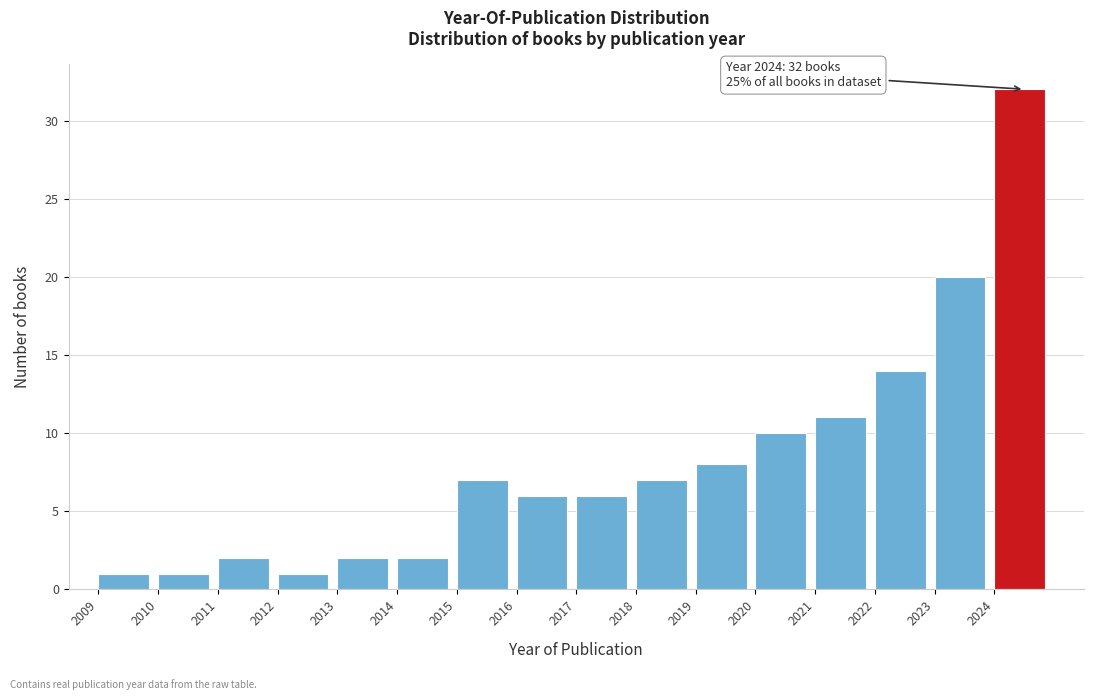

Over which range of the x-axis is the bar tallest?

2024 to 2025